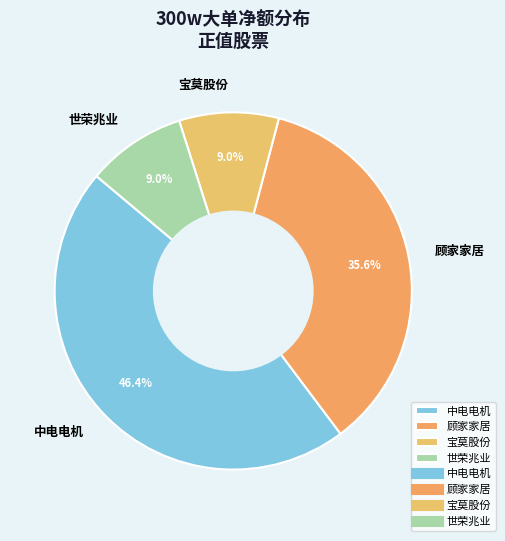

What percentage is NOT represented by 顾家家居?

64.4%